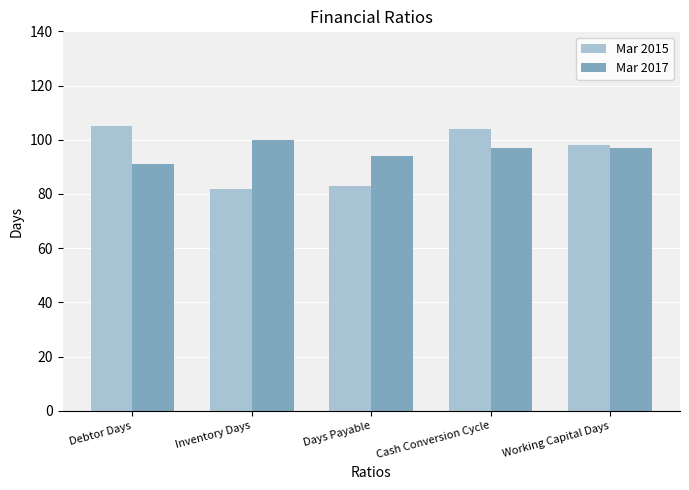

Read the Mar 2015 value at Working Capital Days, to the nearest 10.

100